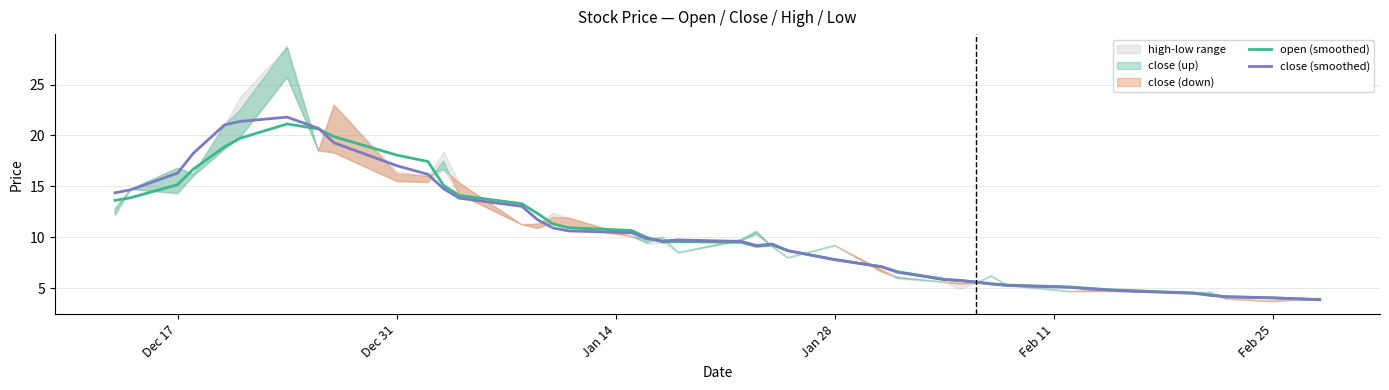

What value does the close (smoothed) series have at Feb 25?

4.1